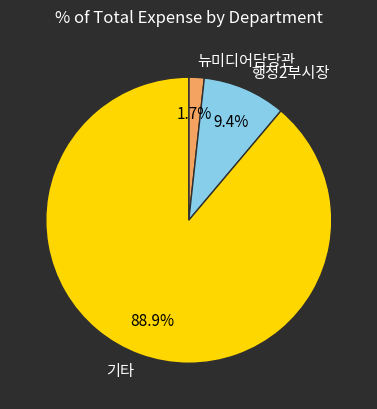

Combined, what portion of the pie is 행정2부시장 and 기타?

98.3%